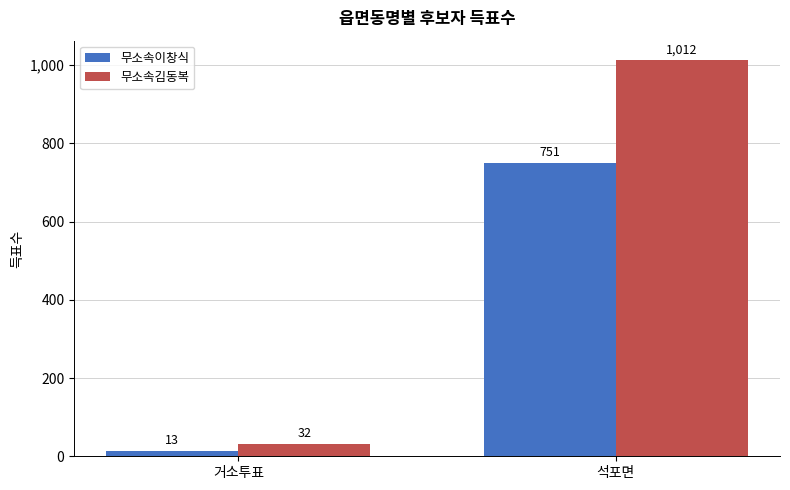

Reading right to left, list all the values displayed in this chart.

무소속이창식: 석포면=751	거소투표=13
무소속김동복: 석포면=1012	거소투표=32